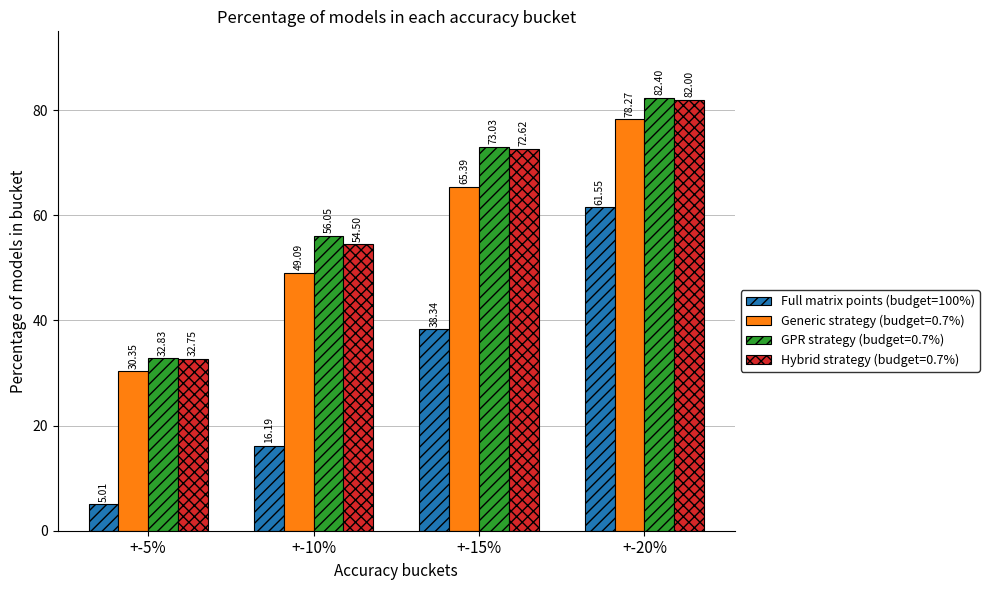

What is the difference between the maximum and minimum values in the GPR strategy (budget=0.7%) series?

49.6